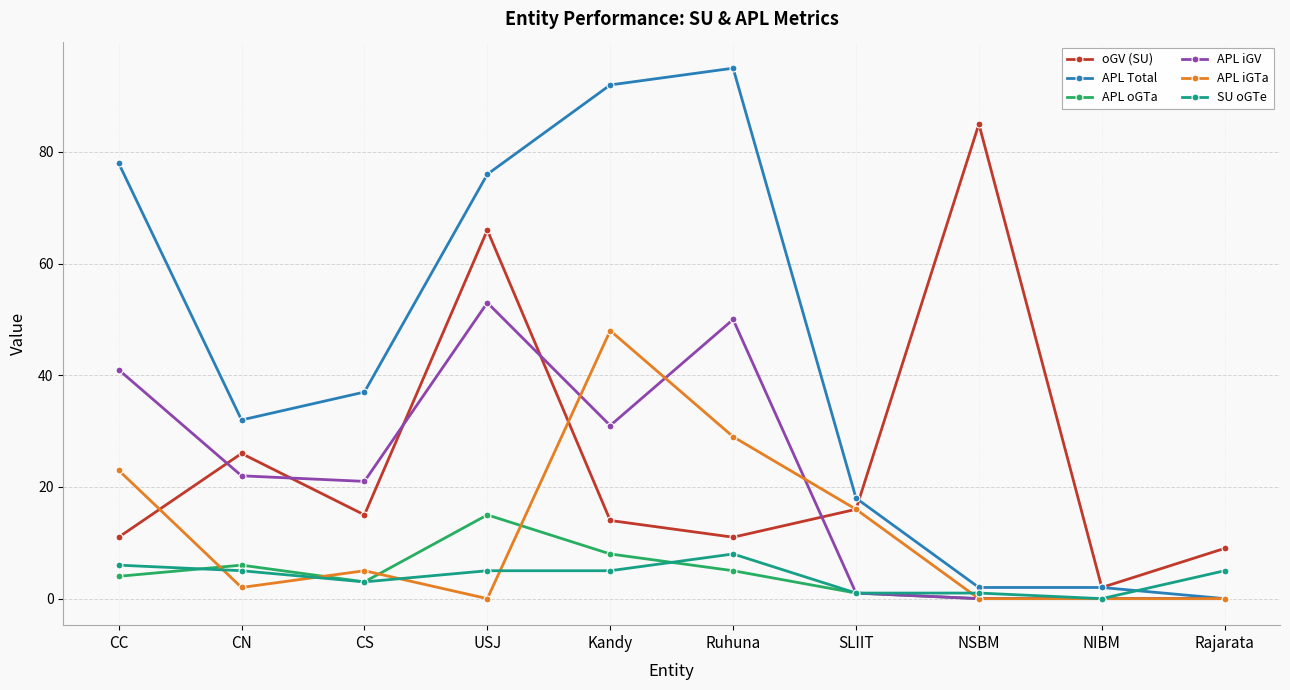

How many lines are shown in the chart?

6